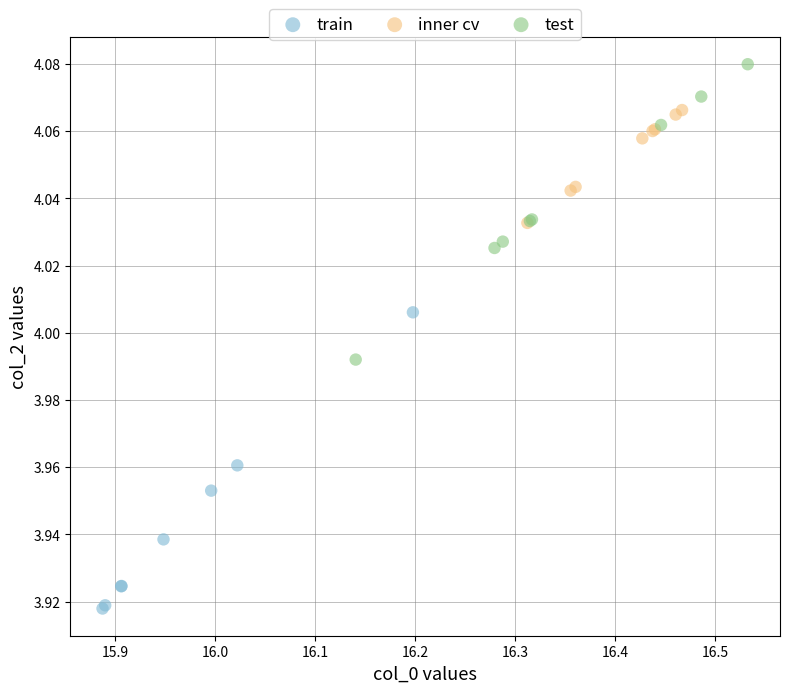

Which series contains the highest Y value?

test